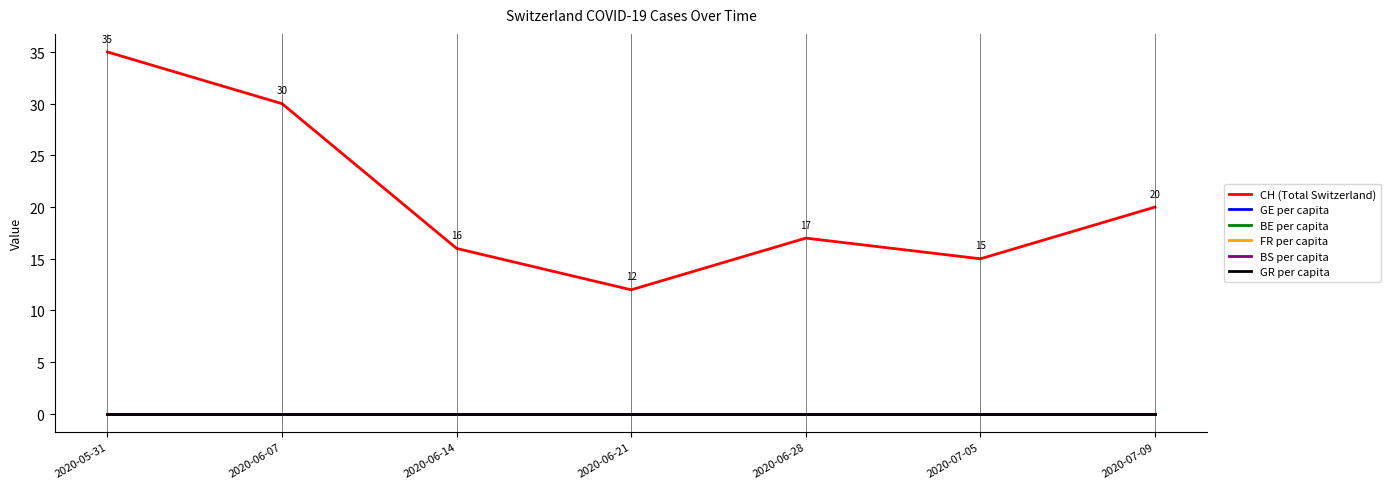

Which series has the largest total across all categories?

CH (Total Switzerland)